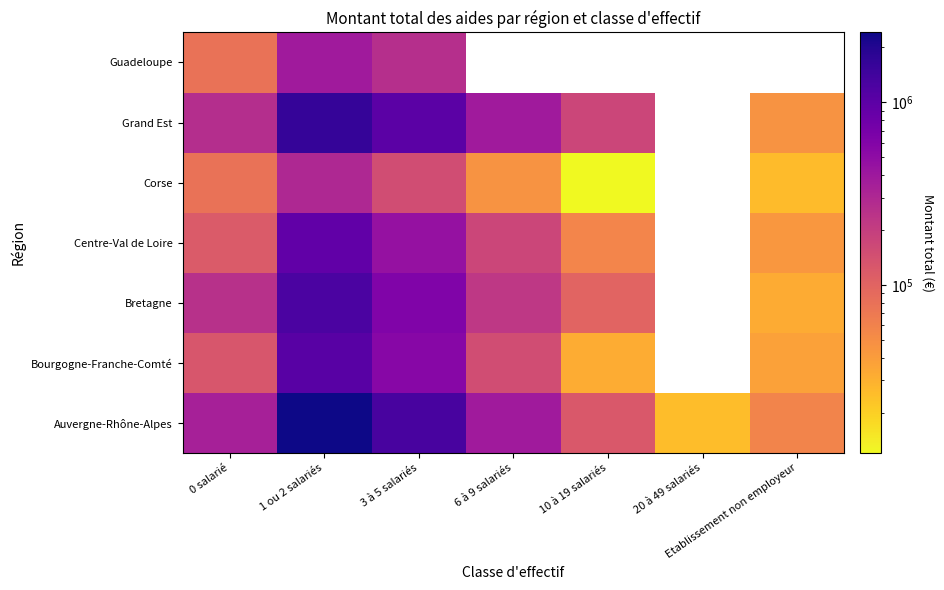

Where does the Bretagne series first go above 226045?

0 salarié